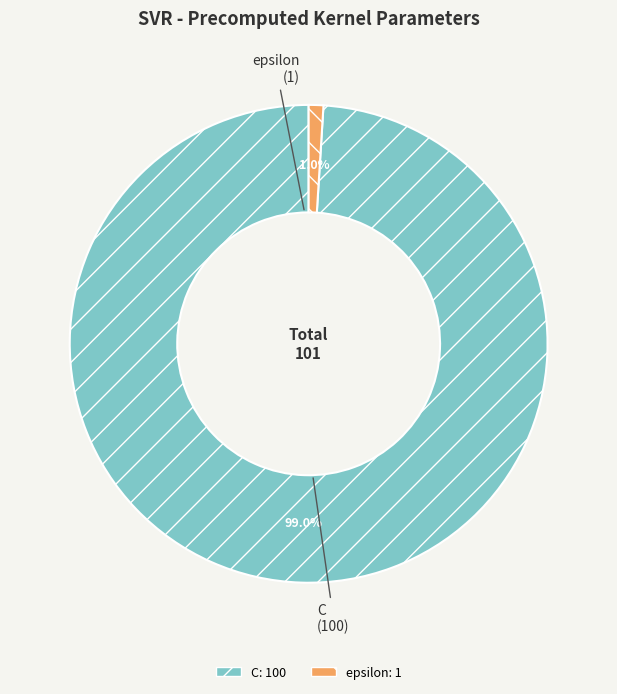

How many segments does this pie chart have?

2